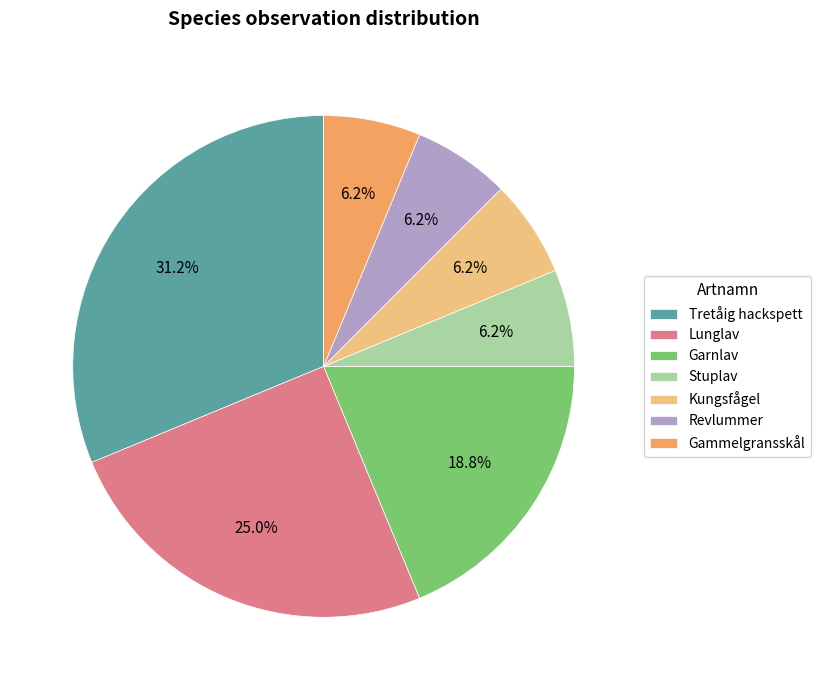

Which has a higher value, Revlummer or Garnlav?

Garnlav